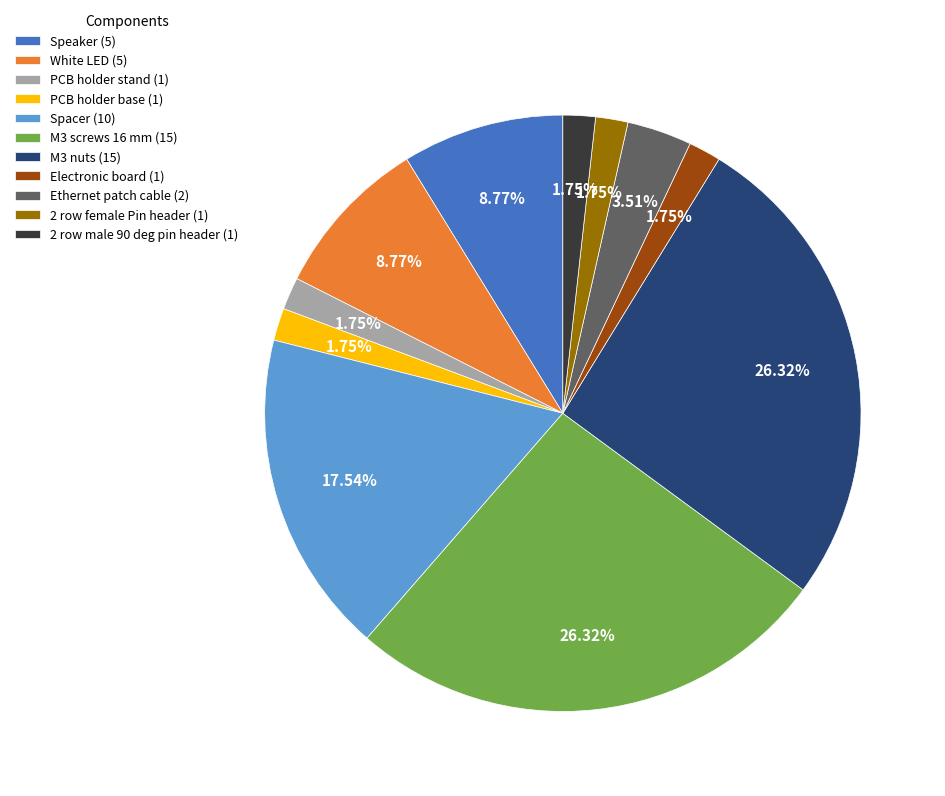

What percentage is the Ethernet patch cable slice, to the nearest percent?

4%